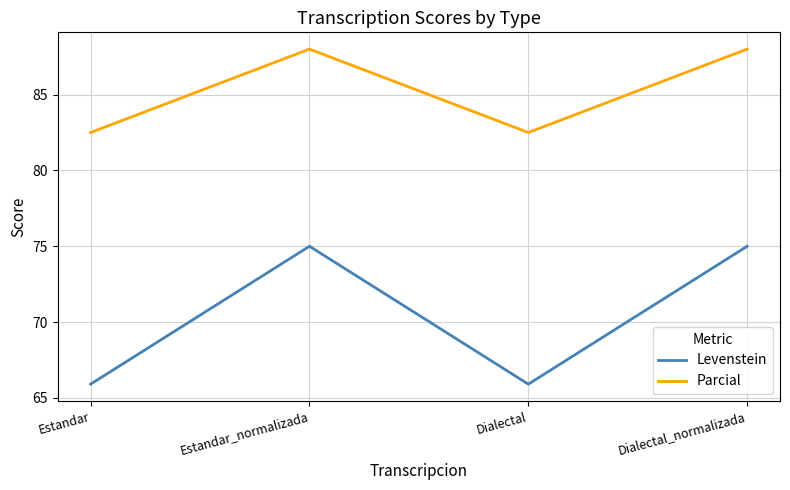

What is the difference between the Levenstein values at Estandar_normalizada and Dialectal?

9.1